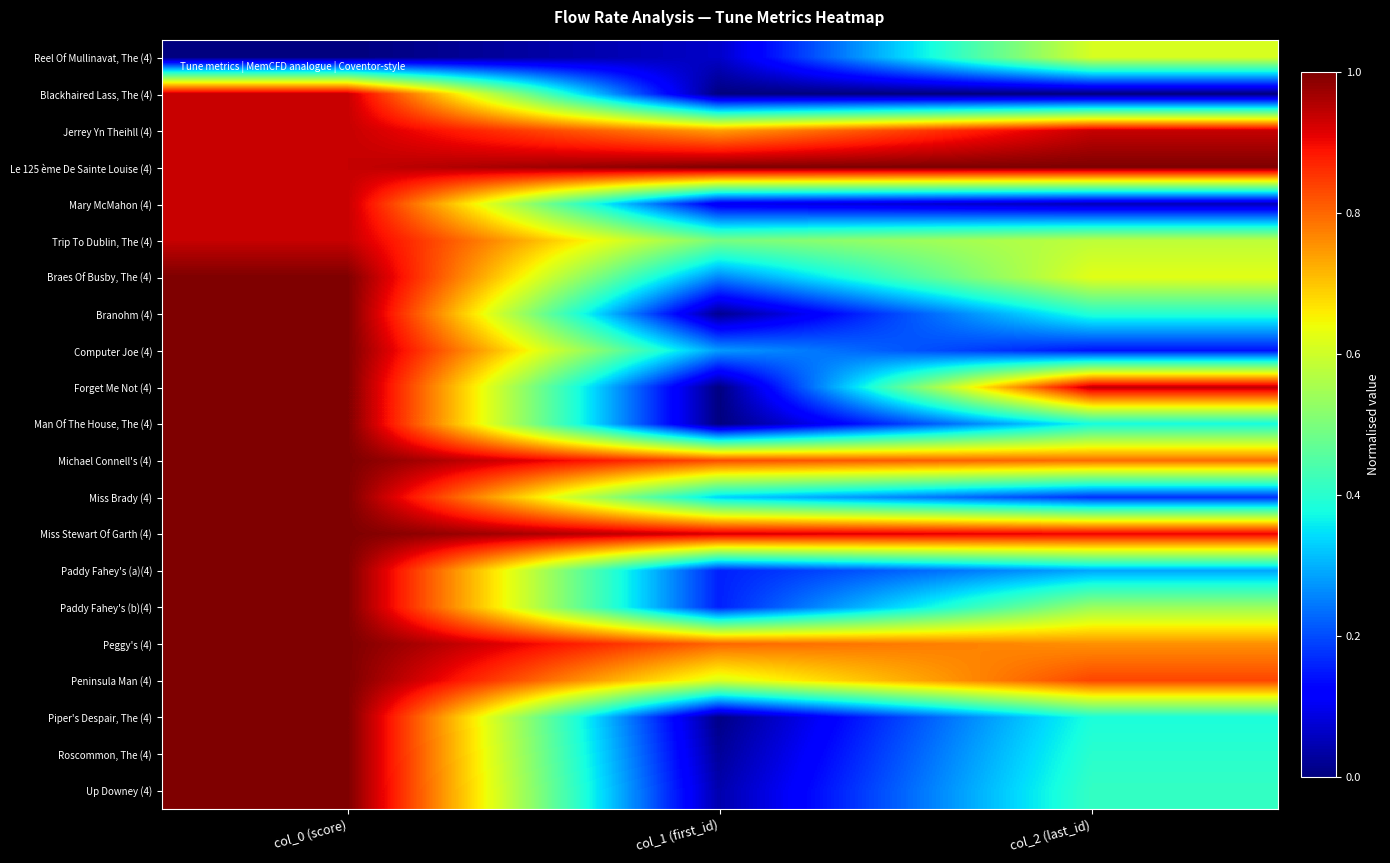

At col_0 (score), list the series in order from smallest to largest.

Reel Of Mullinavat, The (4), Blackhaired Lass, The (4), Jerrey Yn Theihll (4), Le 125 ème De Sainte Louise (4), Mary McMahon (4), Trip To Dublin, The (4), Braes Of Busby, The (4), Branohm (4), Computer Joe (4), Forget Me Not (4), Man Of The House, The (4), Michael Connell's (4), Miss Brady (4), Miss Stewart Of Garth (4), Paddy Fahey's (a)(4), Paddy Fahey's (b)(4), Peggy's (4), Peninsula Man (4), Piper's Despair, The (4), Roscommon, The (4), Up Downey (4)